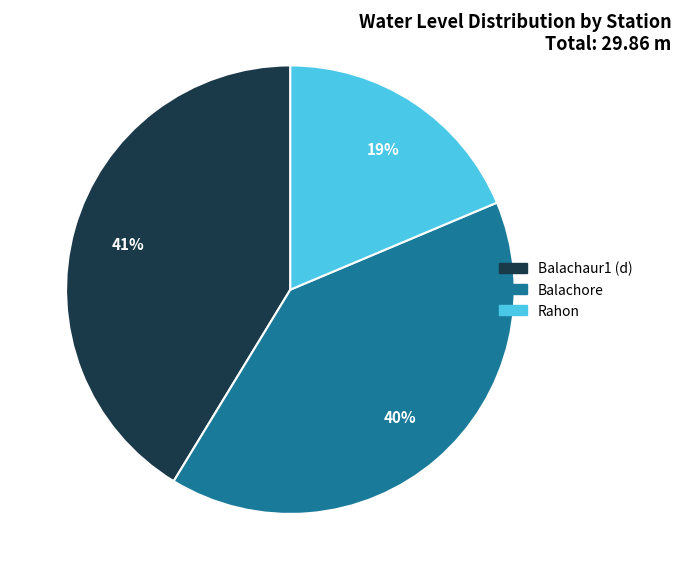

What is the smallest slice in the pie chart?

Rahon